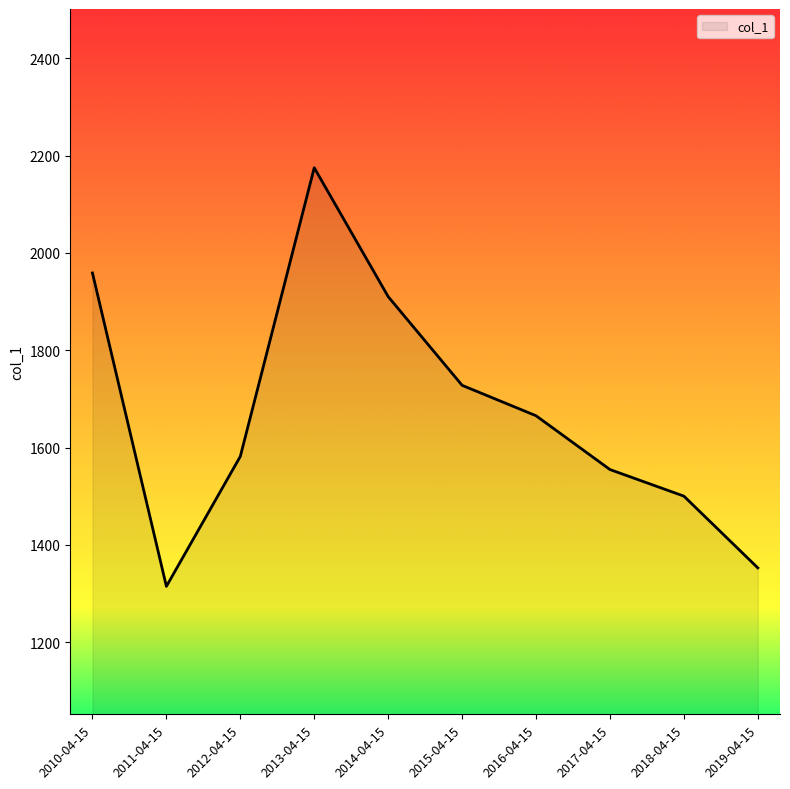

At which category does the data reach its first local valley?

2011-04-15